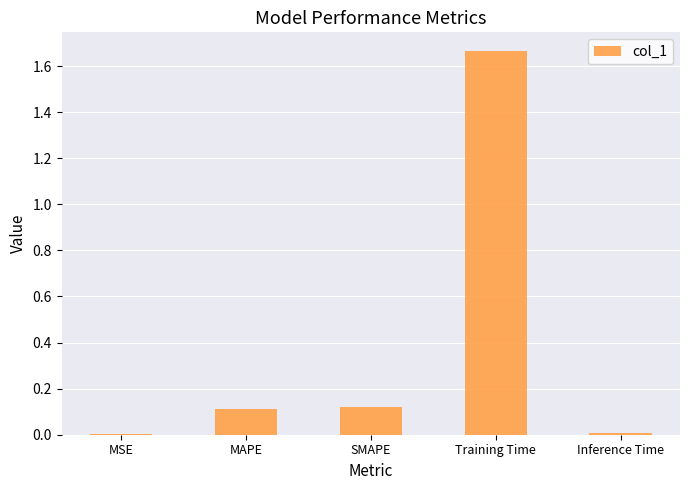

Between Training Time and Inference Time, which is larger?

Training Time